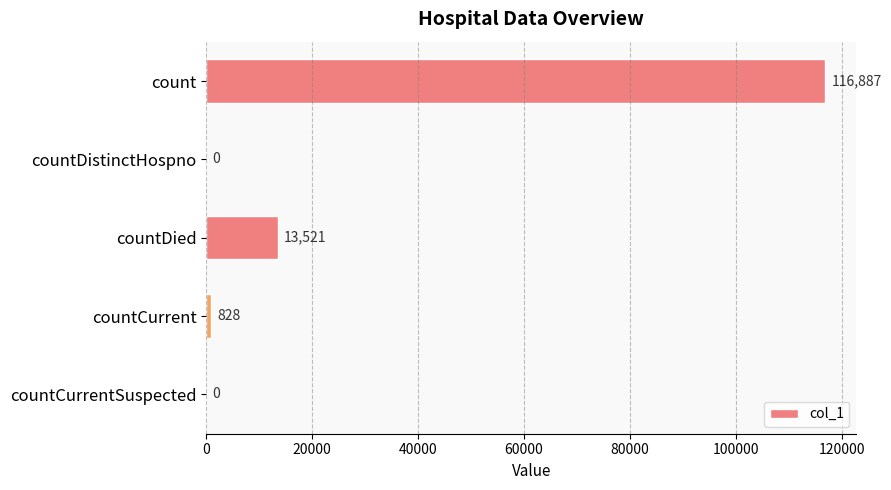

Which label corresponds to the largest value in the chart?

count